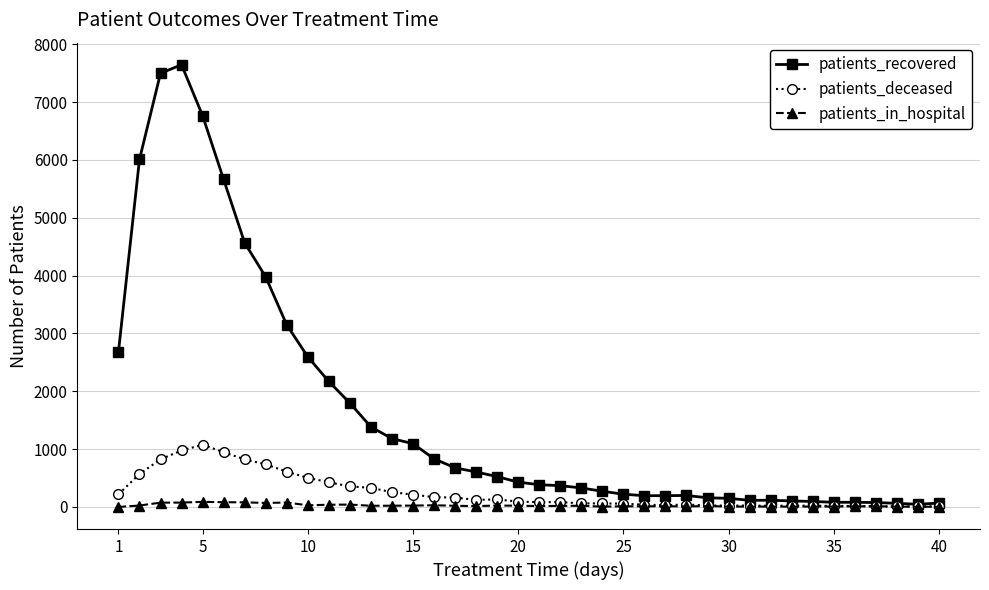

Which series has the largest range (max minus min)?

patients_recovered